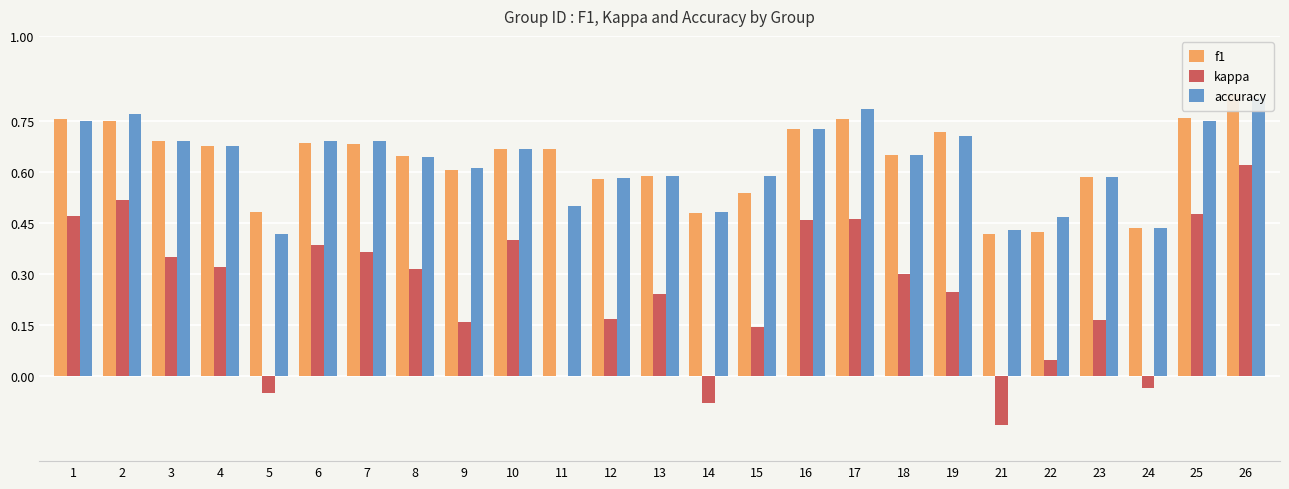

How many distinct data groups are displayed?

3